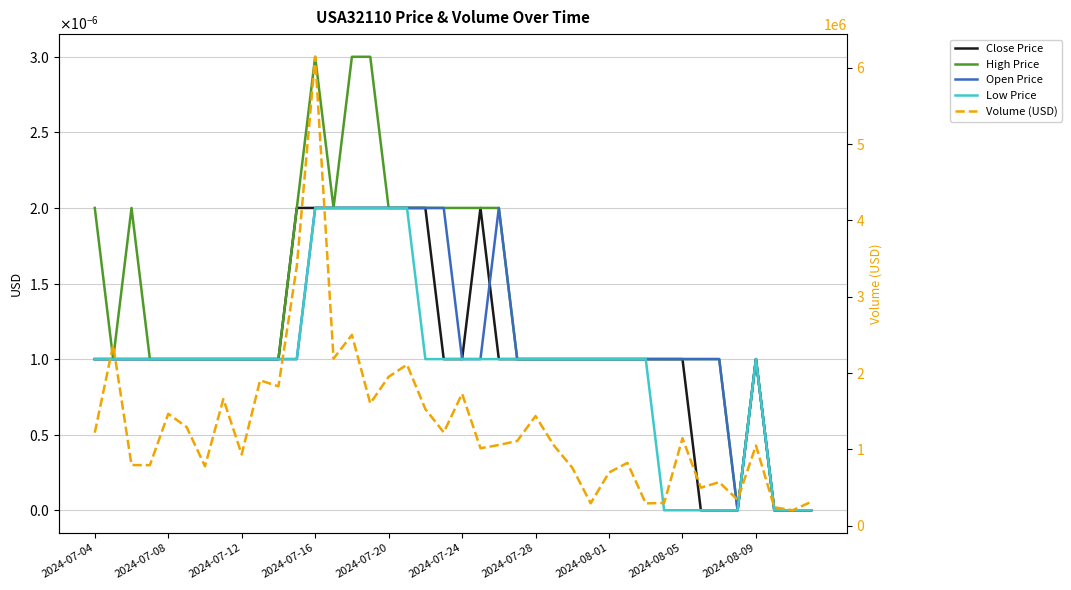

What is the total value across all series at 30?

292495.0